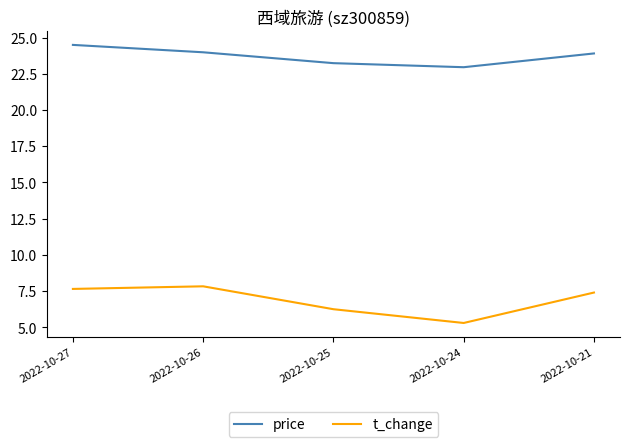

How many lines are shown in the chart?

2